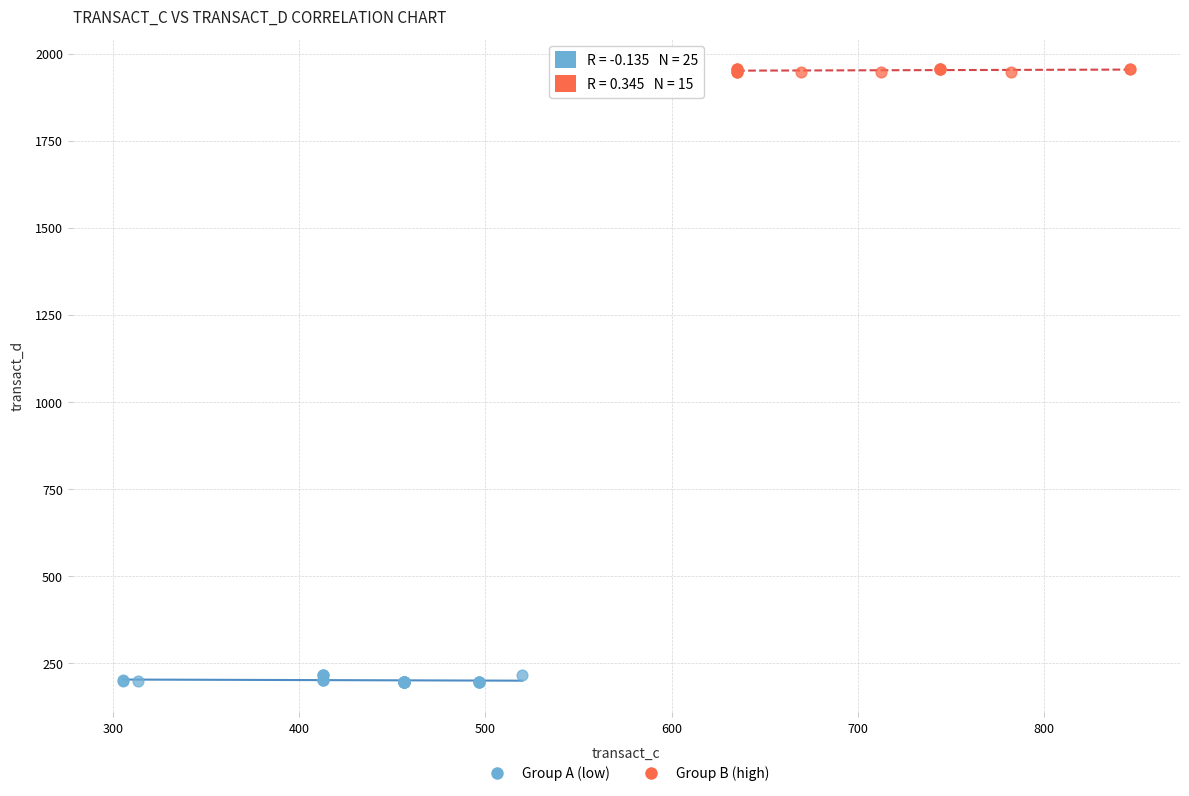

Which series reaches the minimum Y coordinate?

Group A (low)